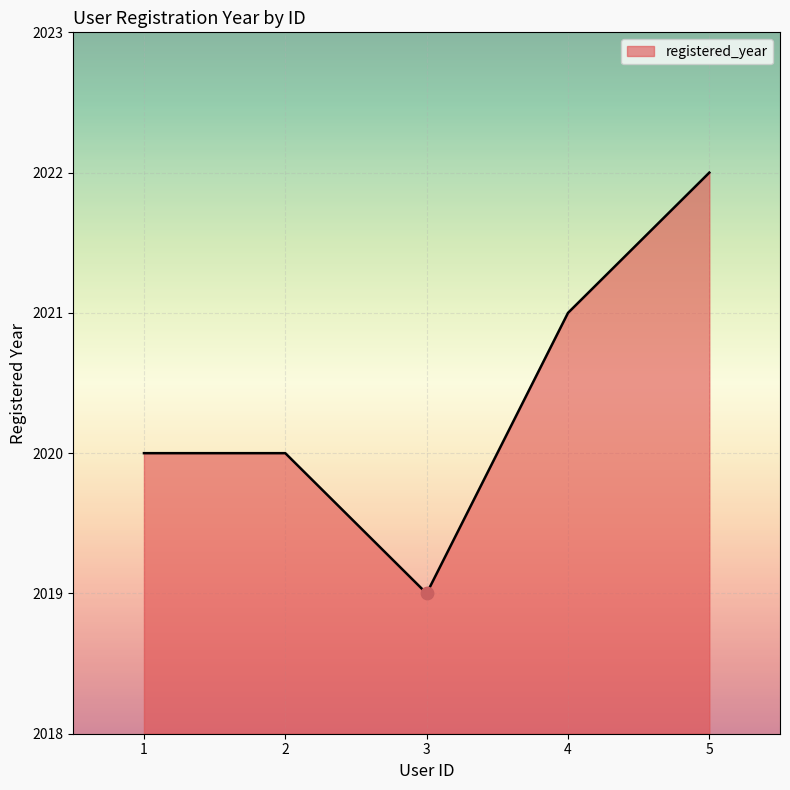

What is the change in value from 1 to 5?

+2